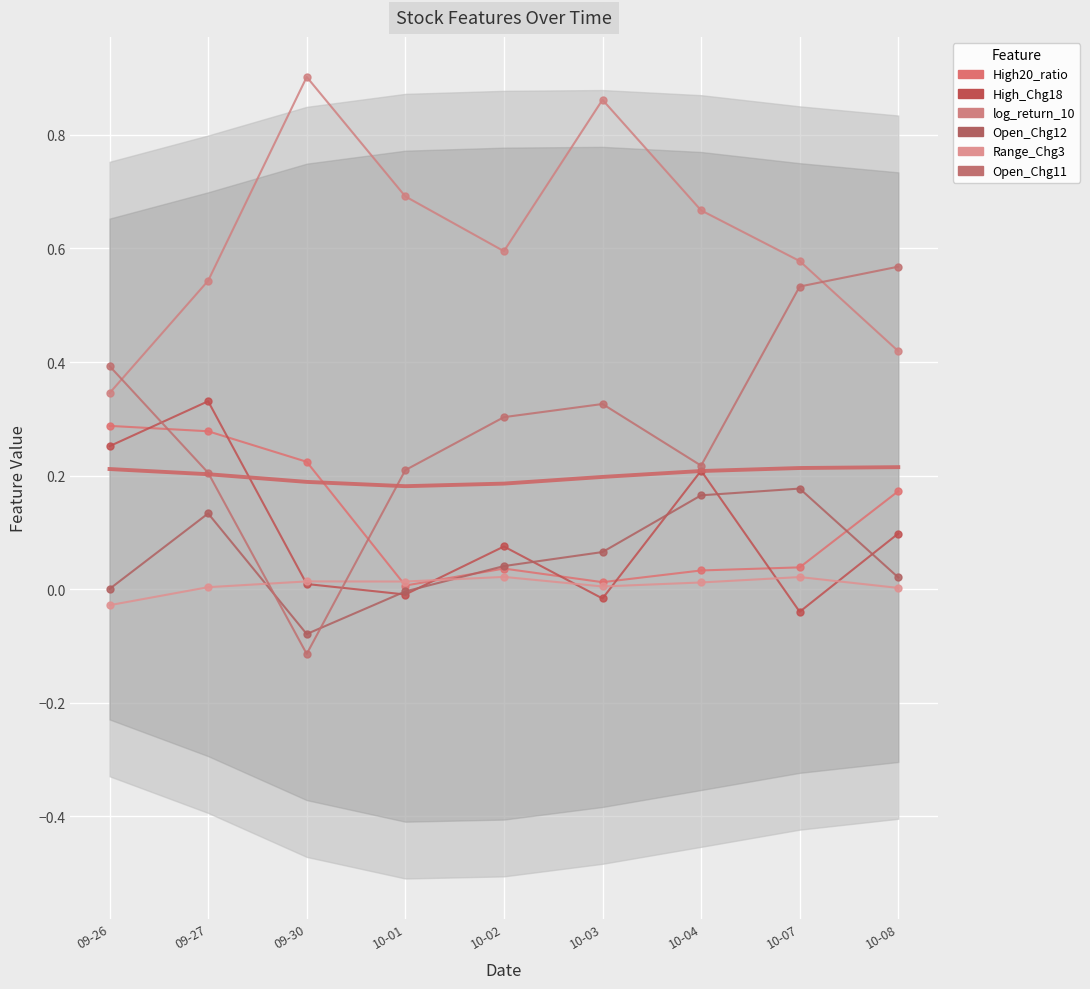

What is the label of the 6th point from the right?

10-01